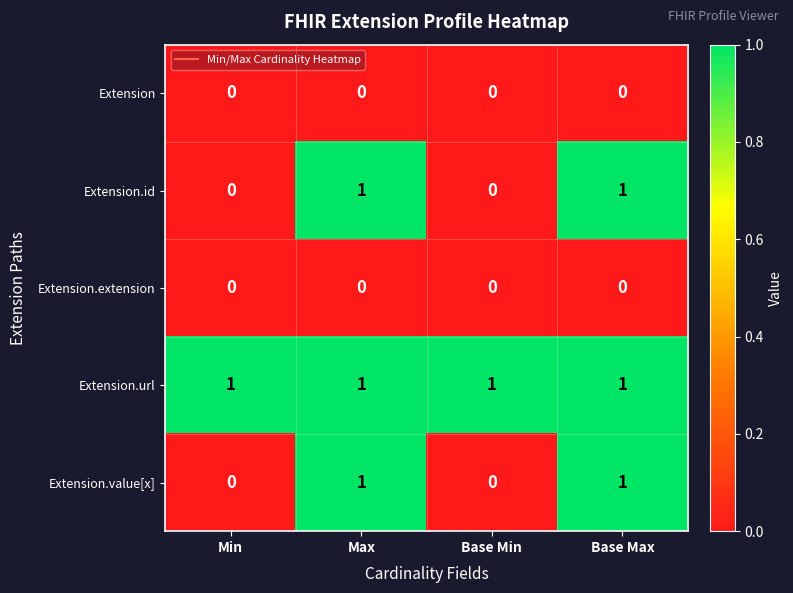

Count the Extension.id values in the range 0 to 1.

4